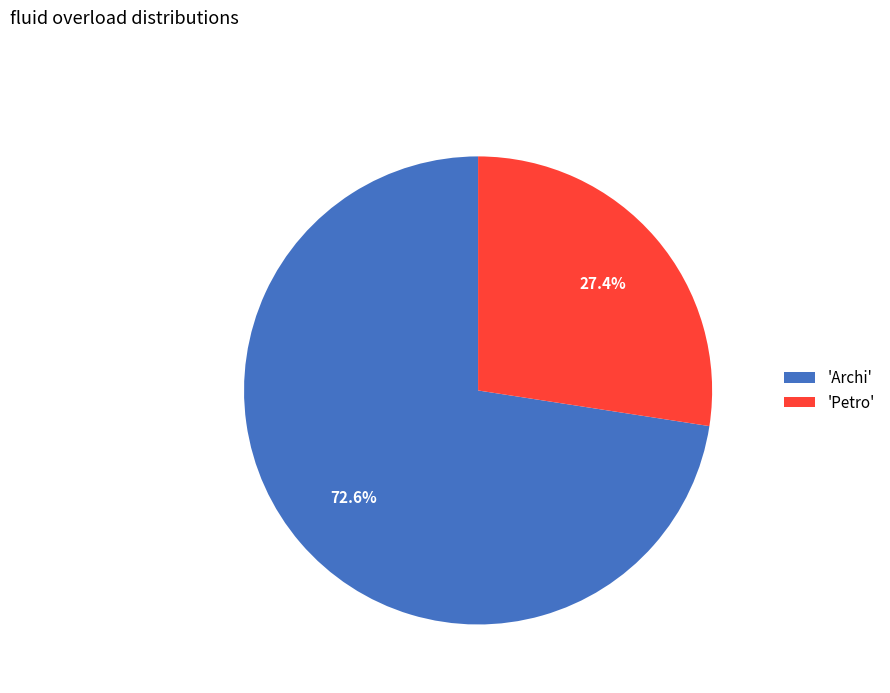

Is 'Archi' the majority of the pie?

Yes